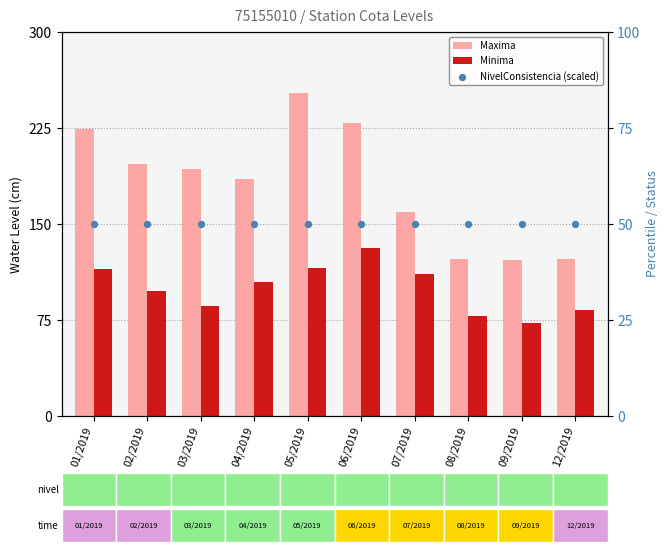

Which series reaches the maximum Y coordinate?

Maxima